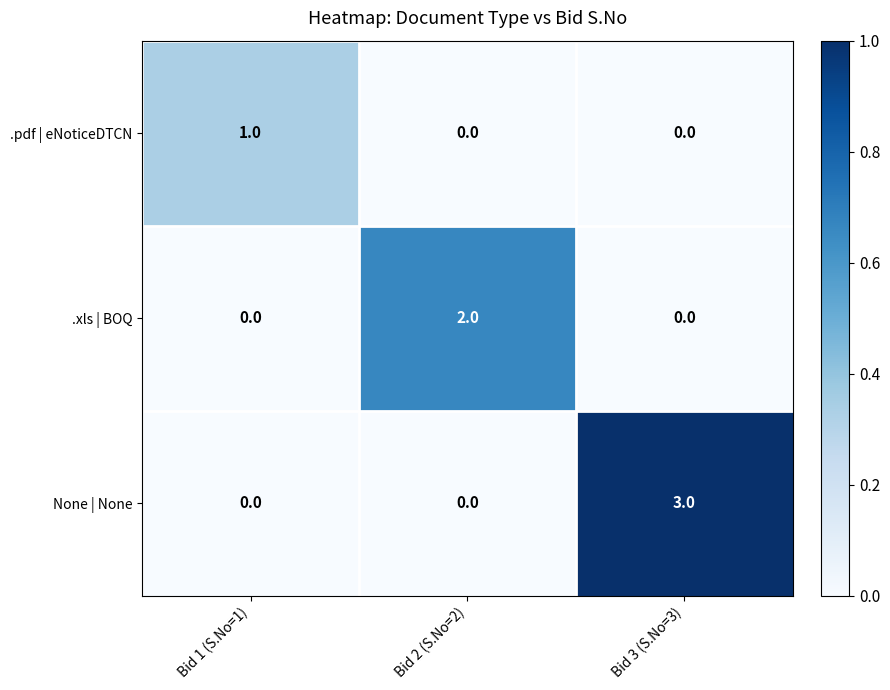

What is the difference between the maximum and minimum values in the None | None series?

3